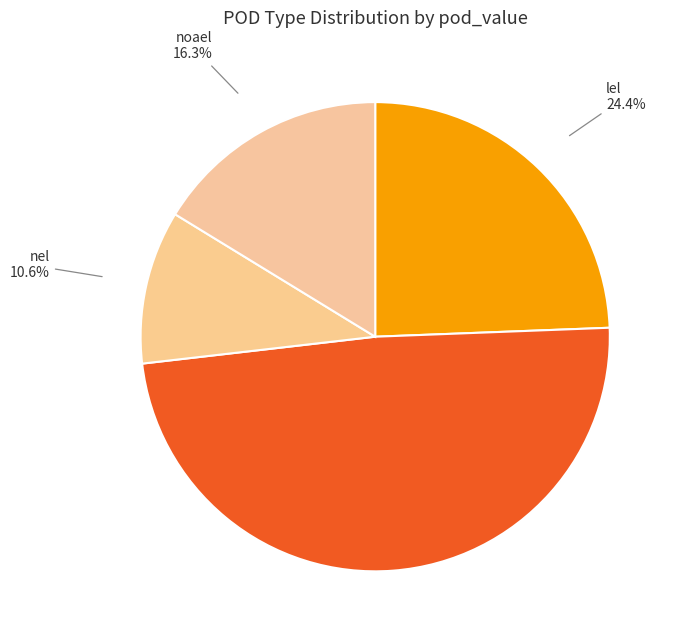

What percentage is the loael slice, to the nearest percent?

49%